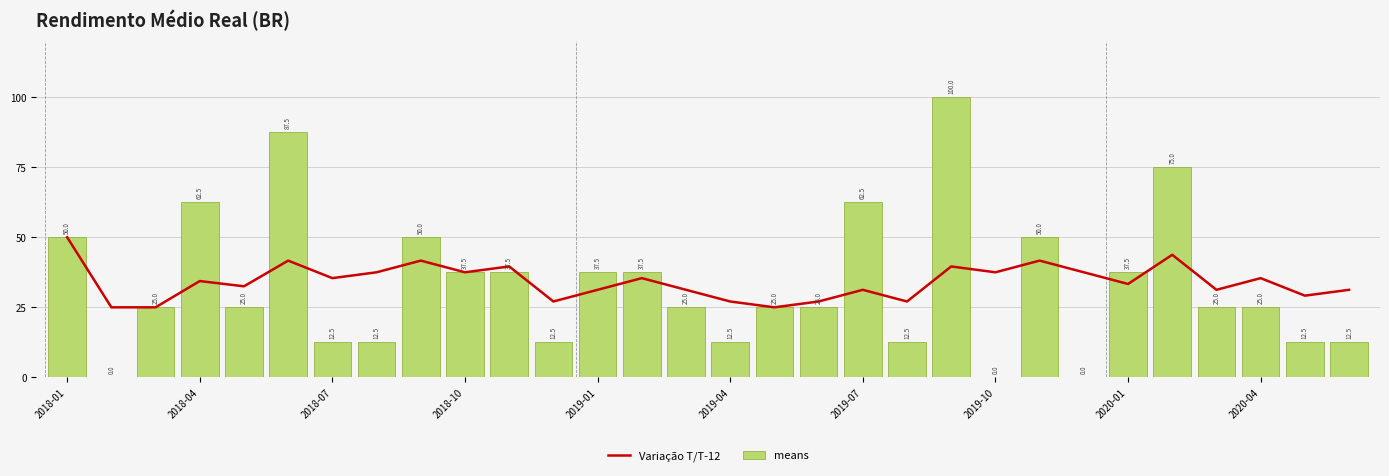

Rank the series by their average value, from highest to lowest.

Variação T/T-12, means